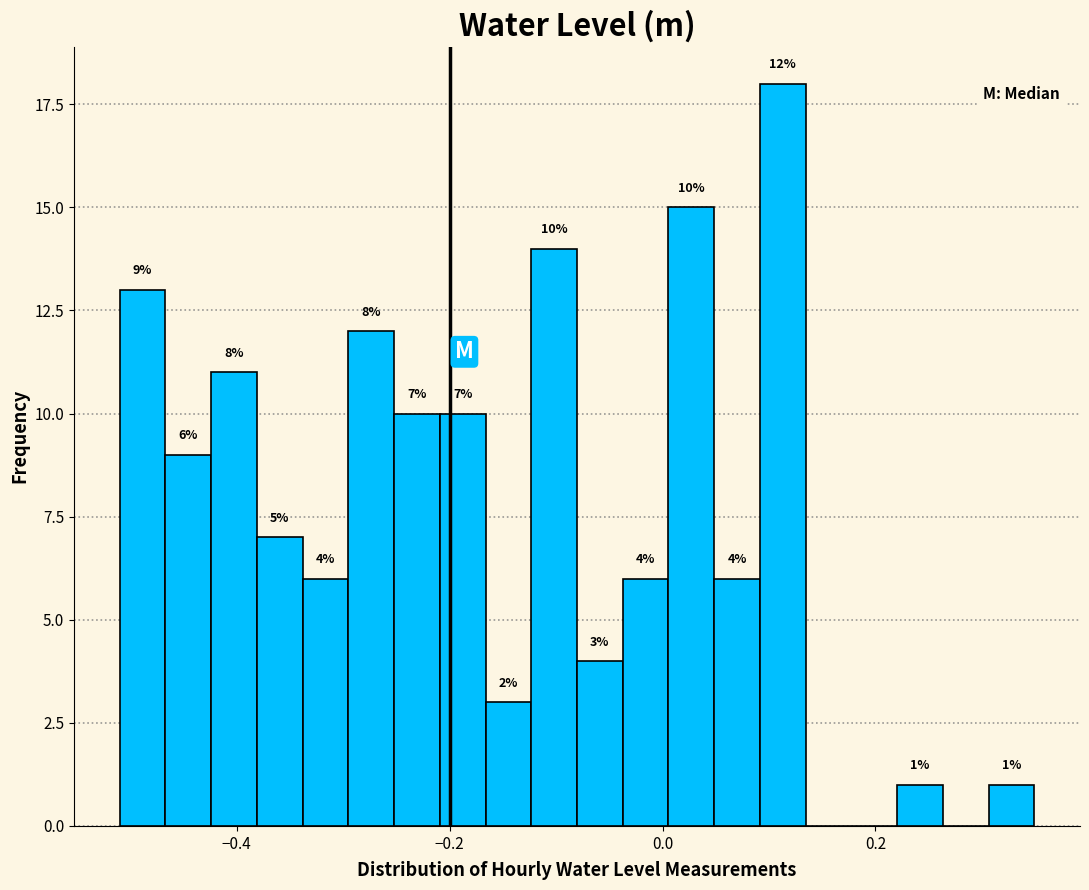

Around what value on the x-axis is the tallest bar? Give the approximate position of its centre, as read against the axis.

0.12